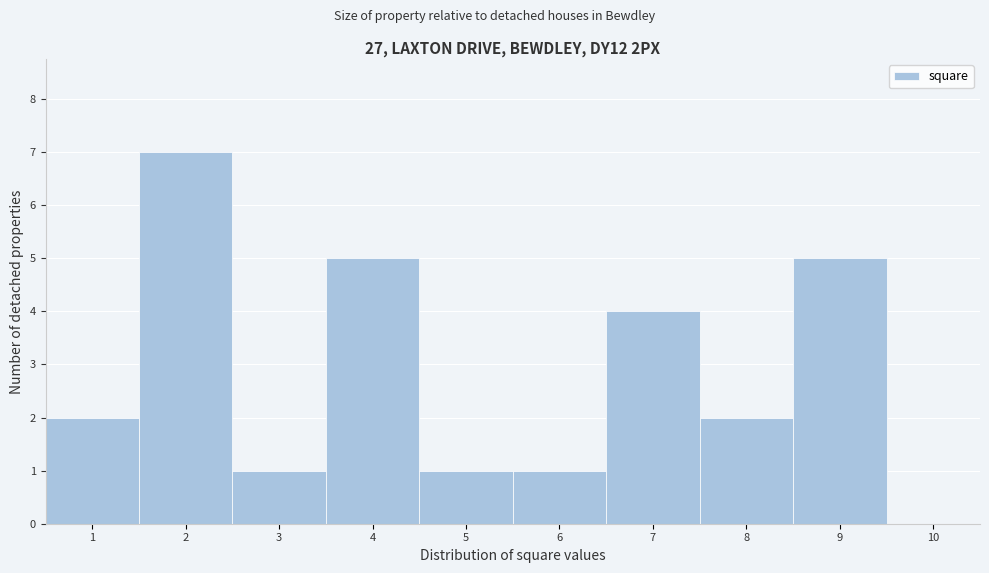

Reading left to right, list every bar in this chart as the range it spans on the x-axis followed by its height. The values are not printed on the chart, so give them approximately, as read against the axis.

0.5 to 1.5: 2
1.5 to 2.5: 7
2.5 to 3.5: 1
3.5 to 4.5: 5
4.5 to 5.5: 1
5.5 to 6.5: 1
6.5 to 7.5: 4
7.5 to 8.5: 2
8.5 to 9.5: 5
9.5 to 10.5: 0